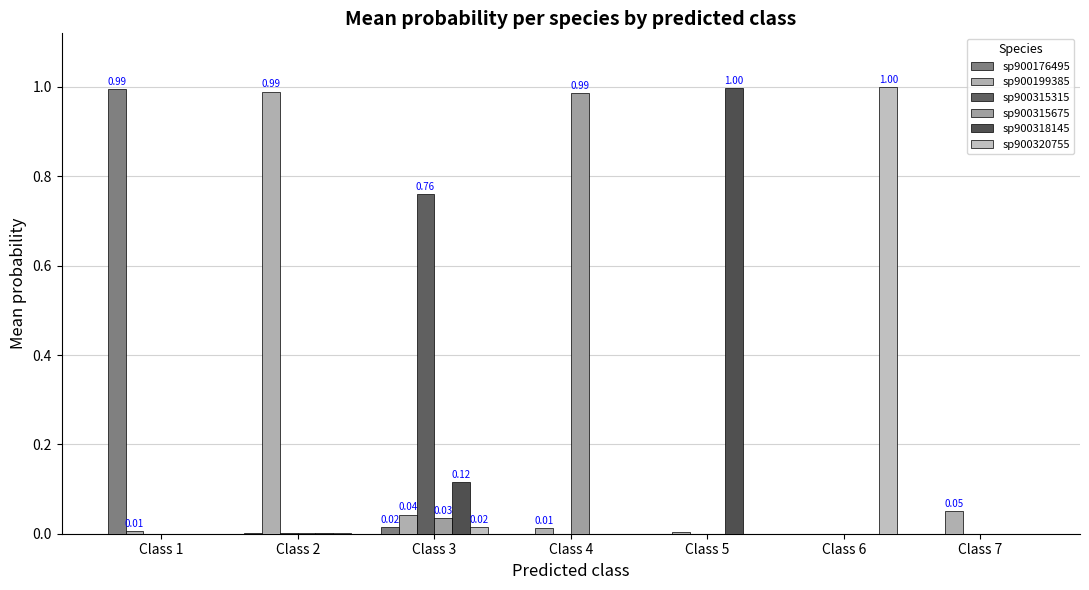

How many distinct data groups are displayed?

6